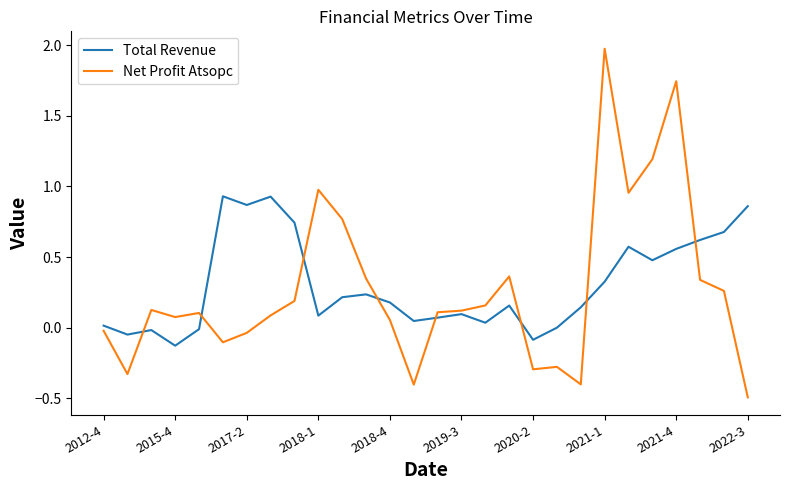

After their last crossing, which series has the higher values: Net Profit Atsopc or Total Revenue?

Total Revenue